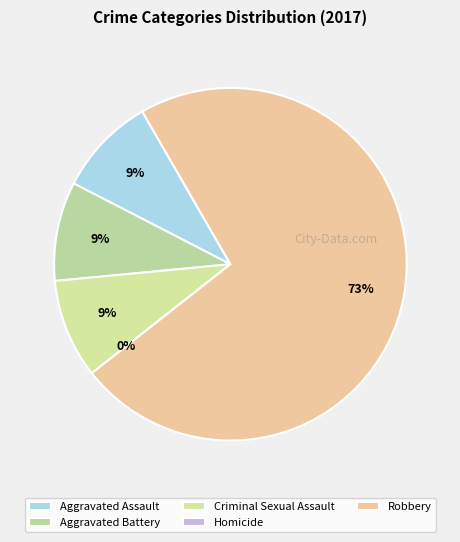

Rank the categories by value from lowest to highest.

Homicide, Aggravated Assault, Aggravated Battery, Criminal Sexual Assault, Robbery